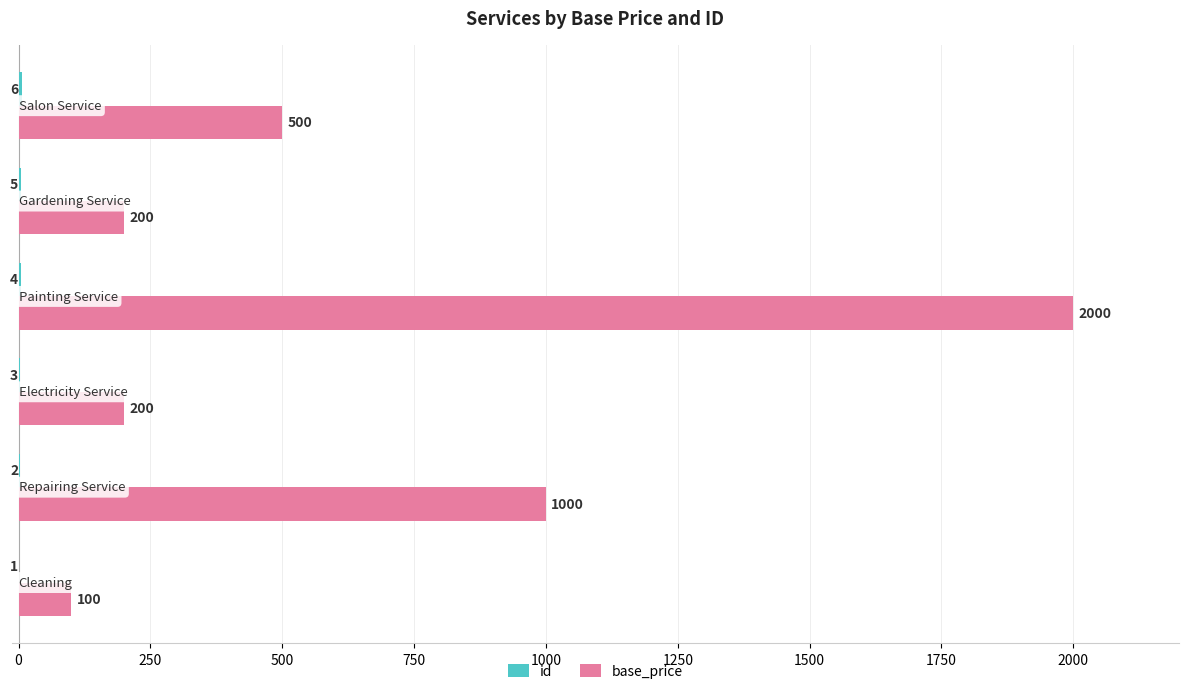

What is the greatest value displayed?

2000